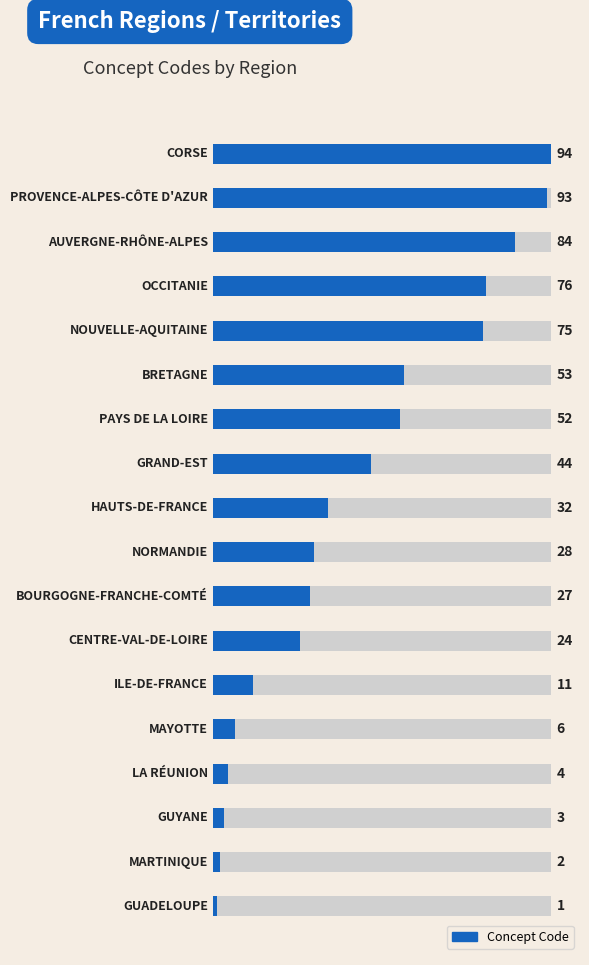

What is the average value?

39